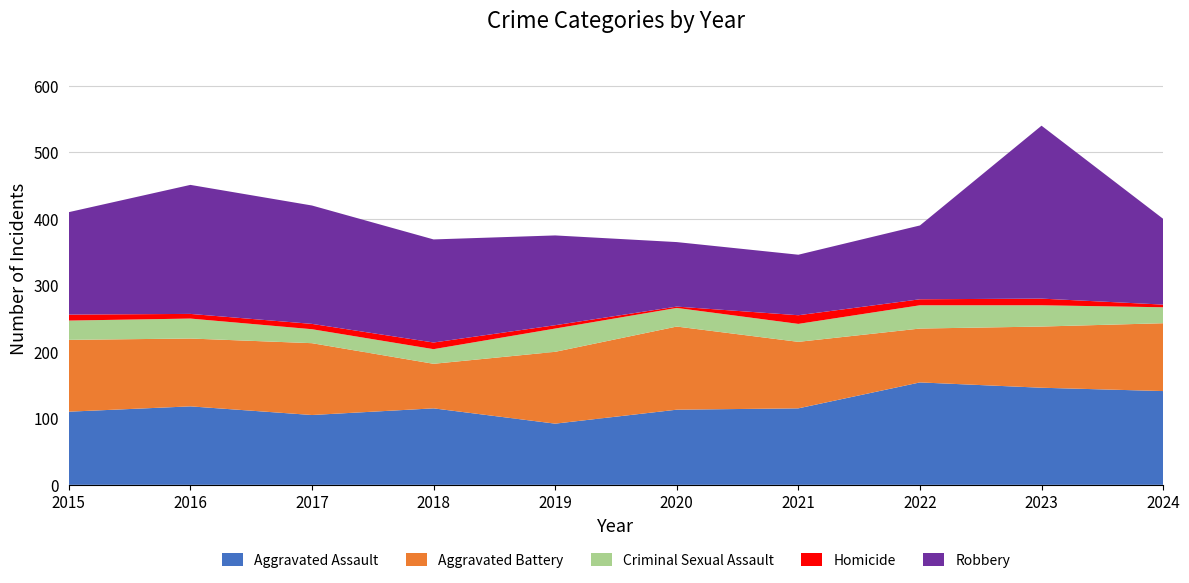

Reading right to left, what are all the values shown in this chart?

Aggravated Assault: 2024=141	2023=146	2022=154	2021=115	2020=113	2019=92	2018=115	2017=105	2016=118	2015=110
Aggravated Battery: 2024=102	2023=92	2022=81	2021=100	2020=125	2019=108	2018=67	2017=108	2016=102	2015=108
Criminal Sexual Assault: 2024=24	2023=32	2022=35	2021=27	2020=28	2019=35	2018=22	2017=21	2016=30	2015=29
Homicide: 2024=4	2023=10	2022=9	2021=13	2020=2	2019=5	2018=10	2017=8	2016=7	2015=9
Robbery: 2024=129	2023=260	2022=111	2021=91	2020=97	2019=135	2018=155	2017=178	2016=194	2015=154